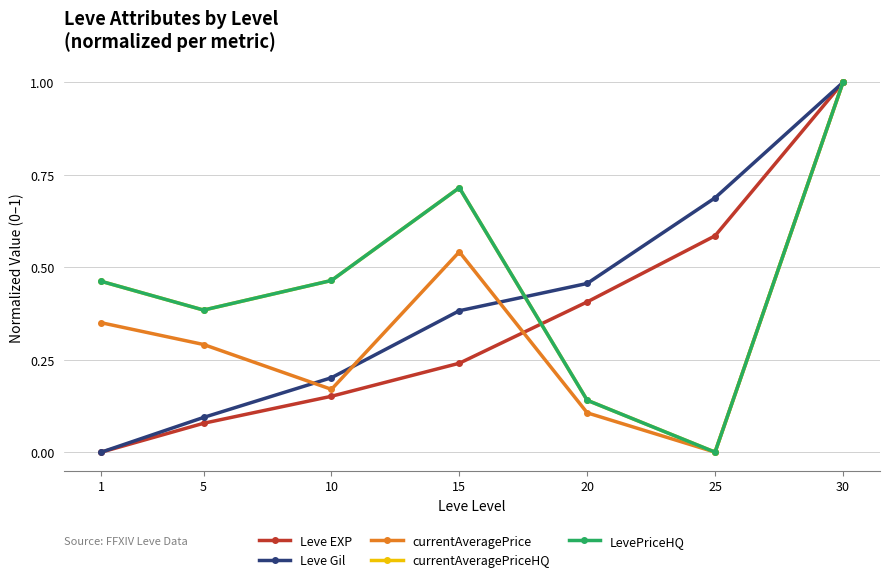

At which label does currentAveragePrice reach its peak?

30